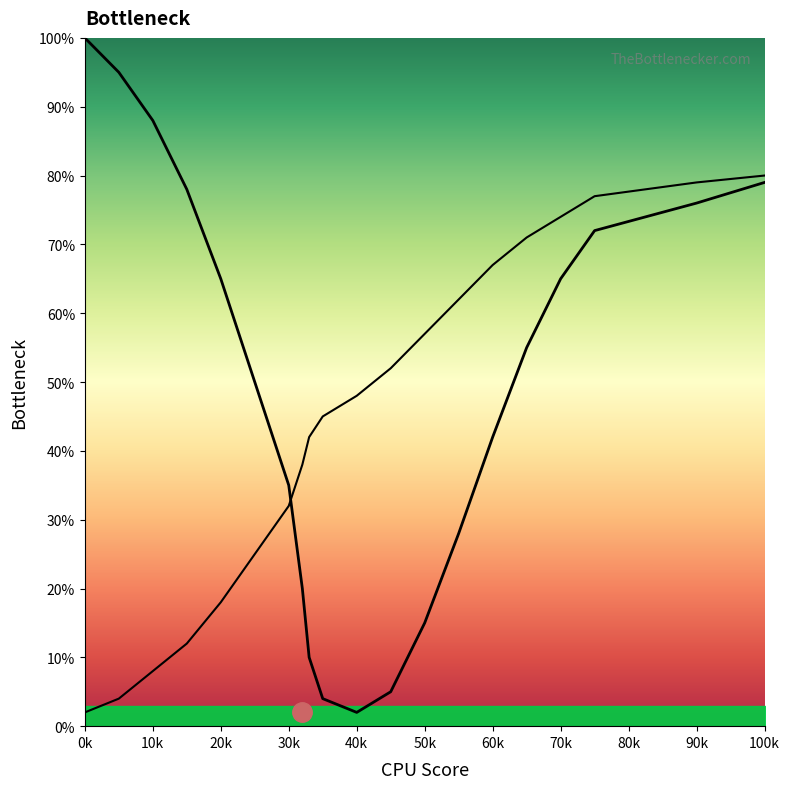

What is the difference between the highest and lowest values at 20k?

47